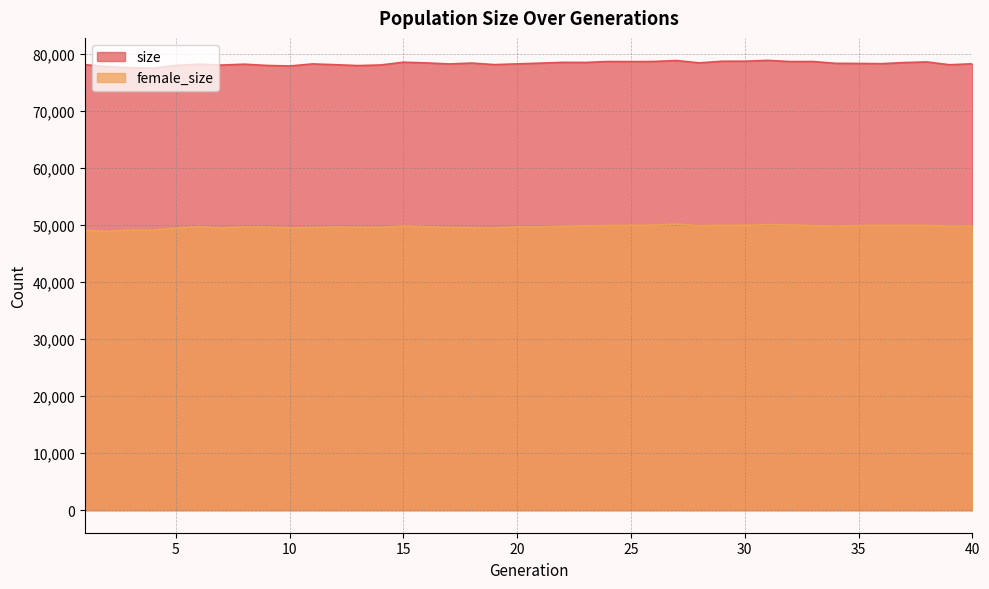

In female_size, how many points are lower than both neighbors (excluding endpoints)?

12